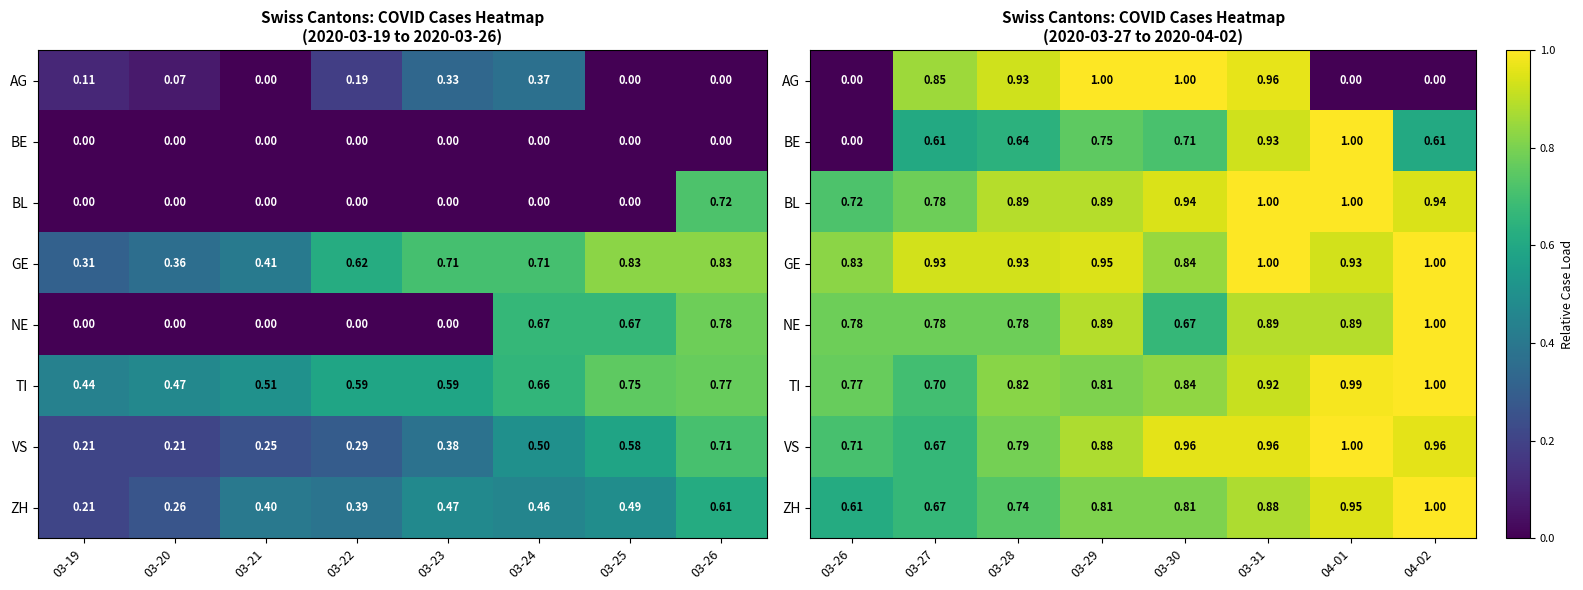

Between 03-24 and 03-26, which is larger?

03-24